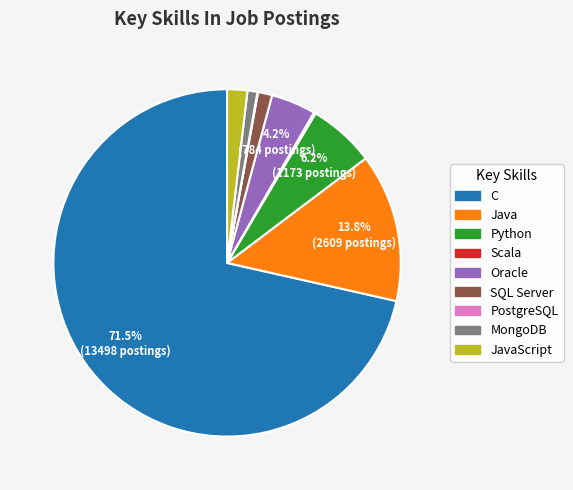

Is there a majority slice in this chart?

Yes